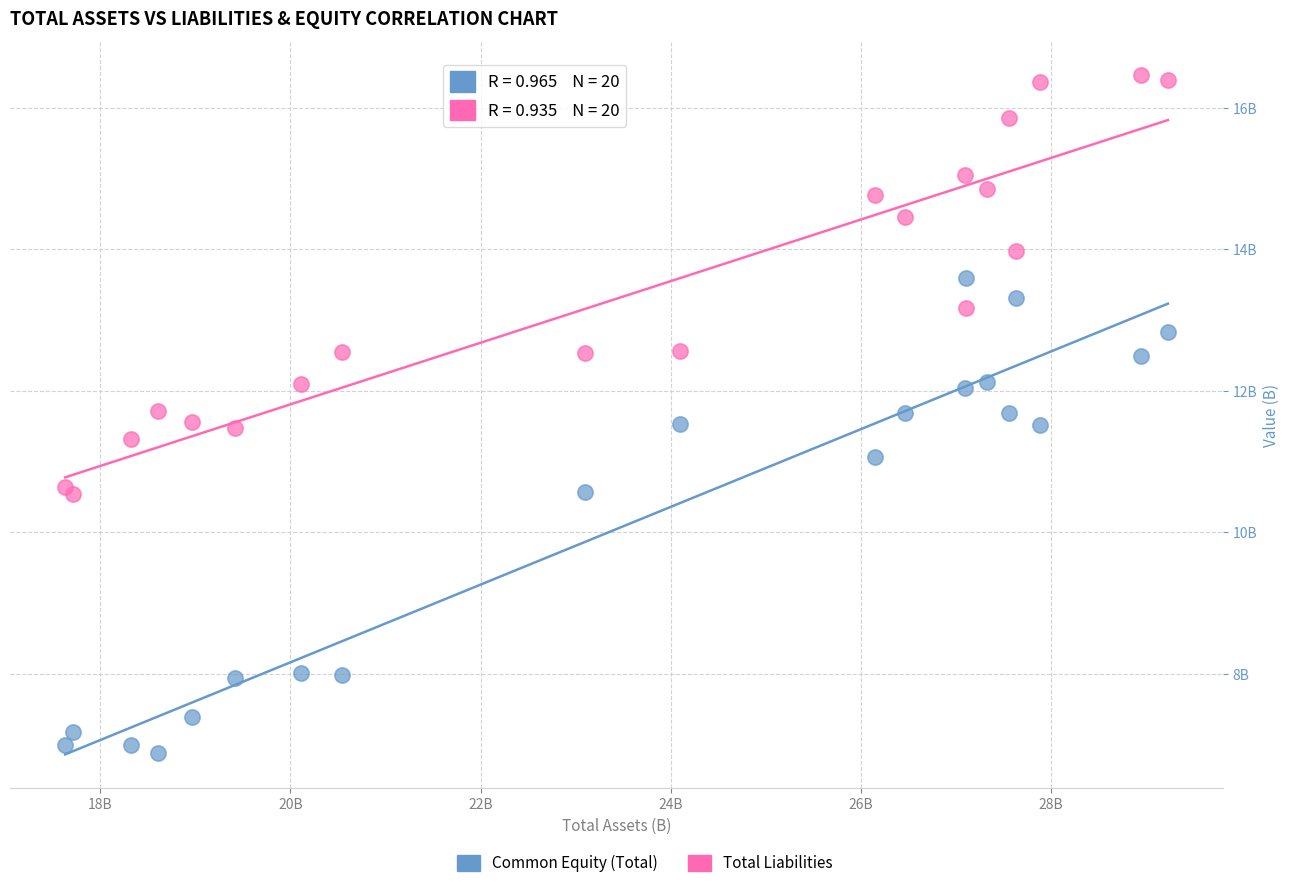

Which series reaches the minimum Y coordinate?

Common Equity (Total)